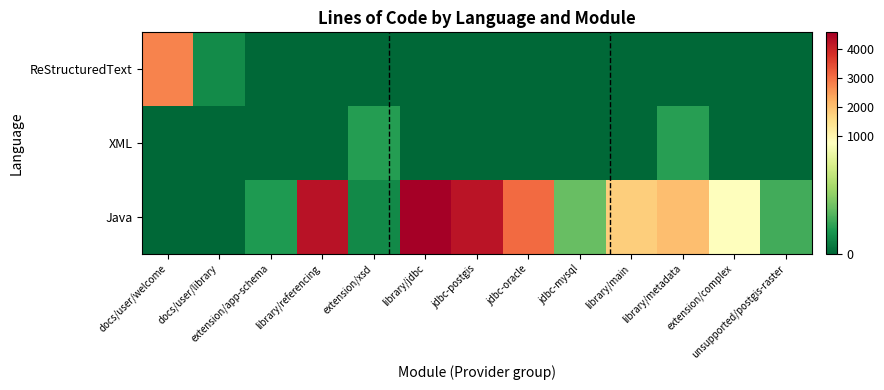

At which category does the chart reach its minimum across all series?

extension/app-schema